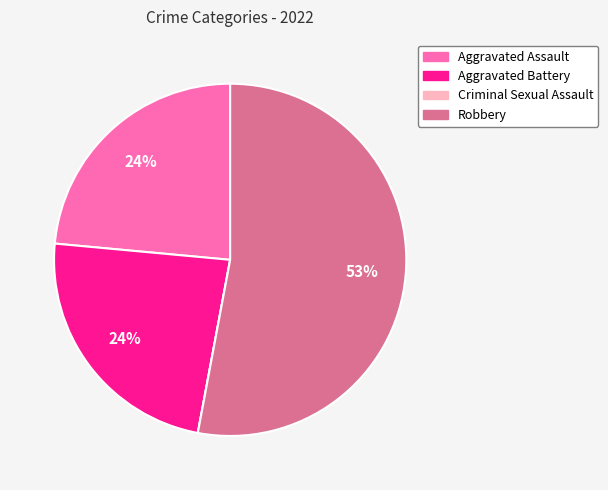

To the nearest percent, what is the combined percentage of Aggravated Battery and Robbery?

76%